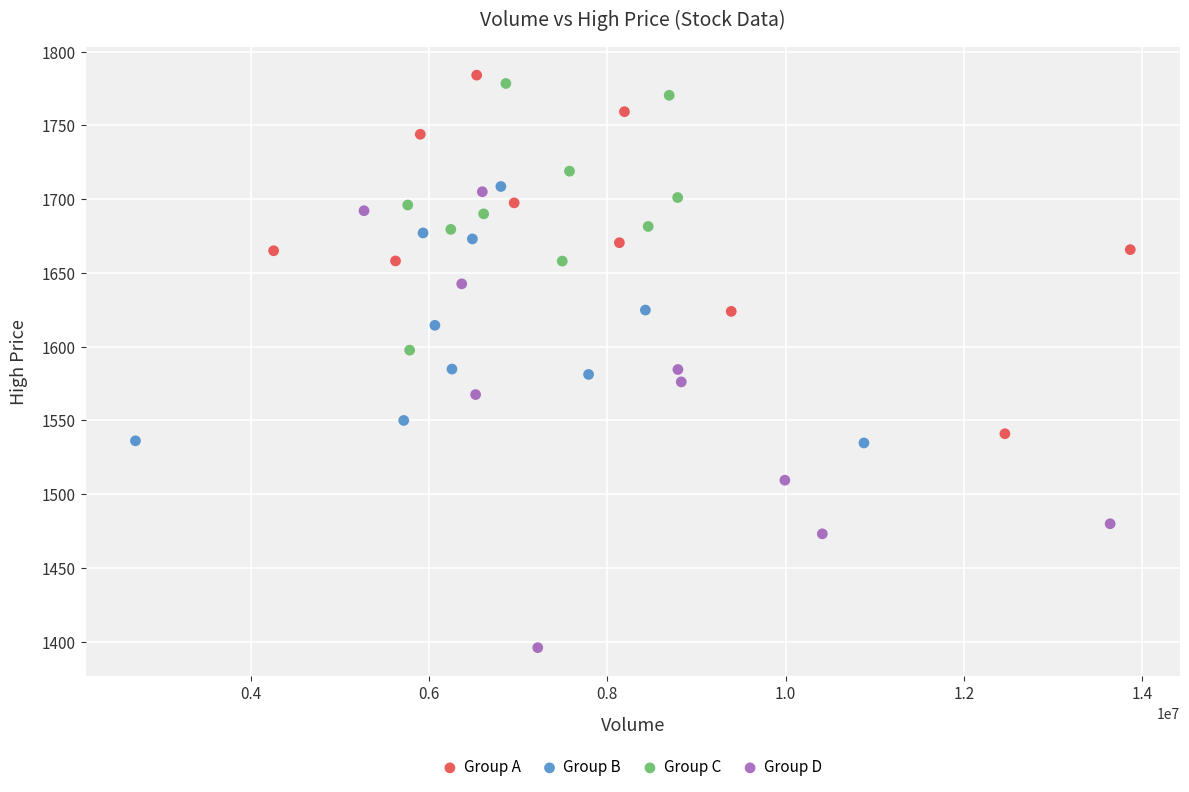

Which series has the widest spread of Y values?

Group D